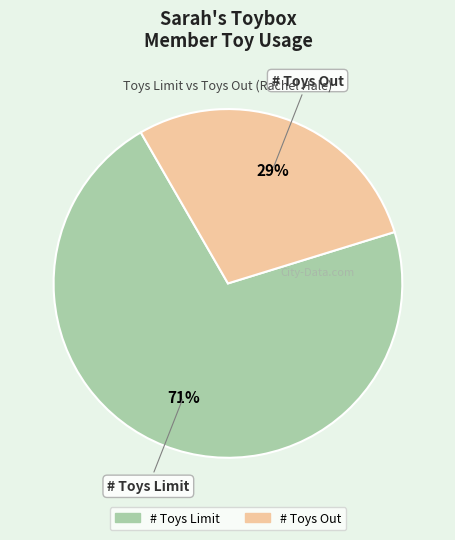

Is it true that # Toys Limit is 79% of the pie?

False